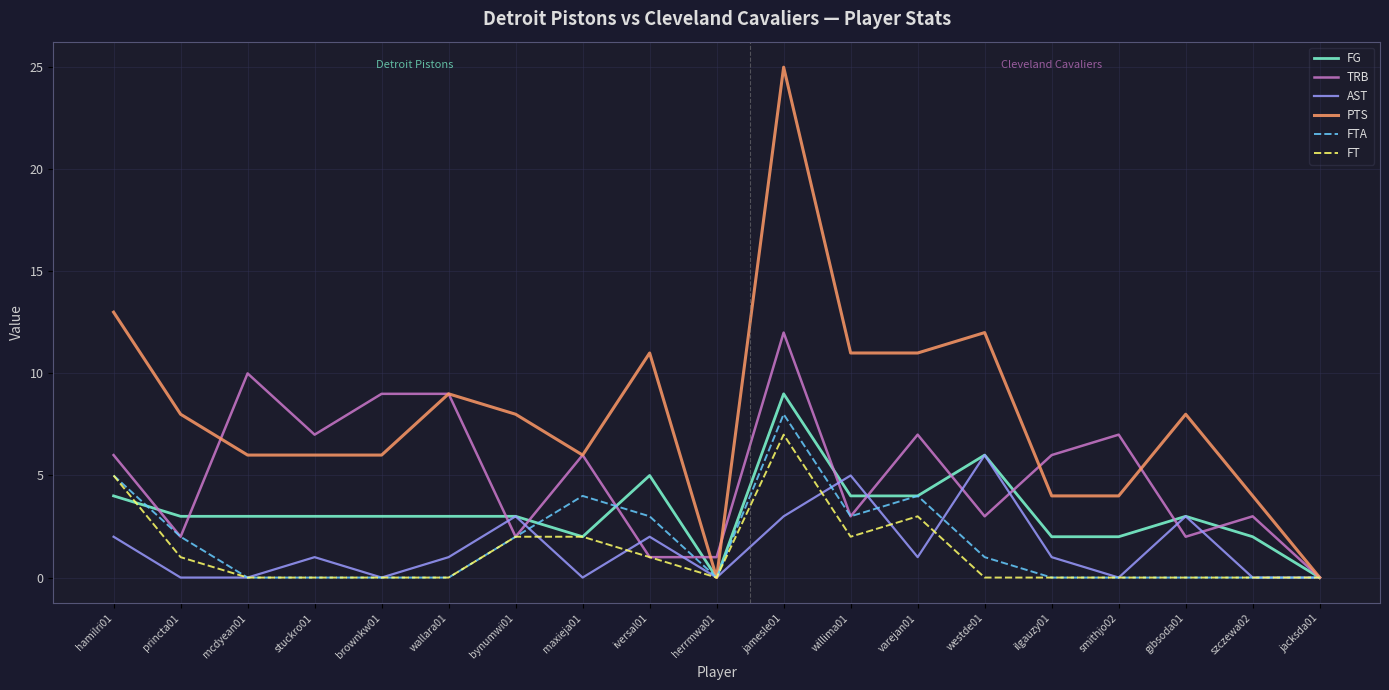

At which category is the sum across all series the highest?

jamesle01